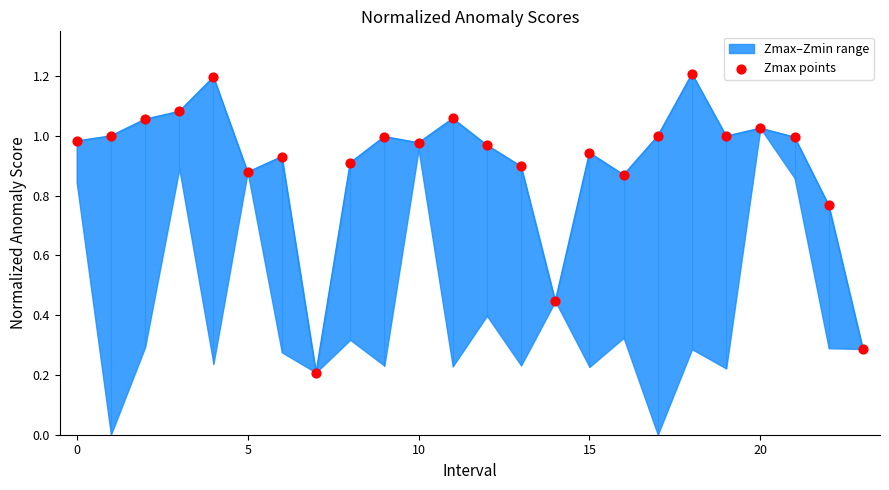

What is the change in value from 0 to 11?

+0.1